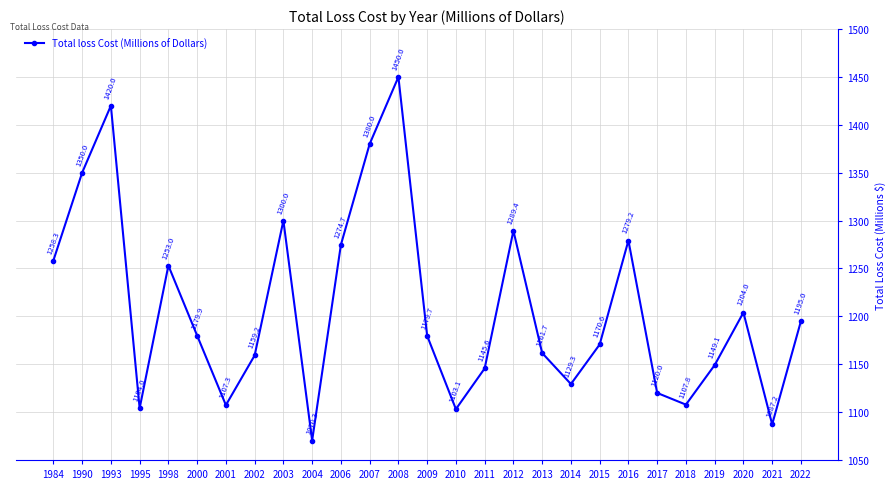

How many points are lower than both their immediate neighbors (excluding endpoints)?

7